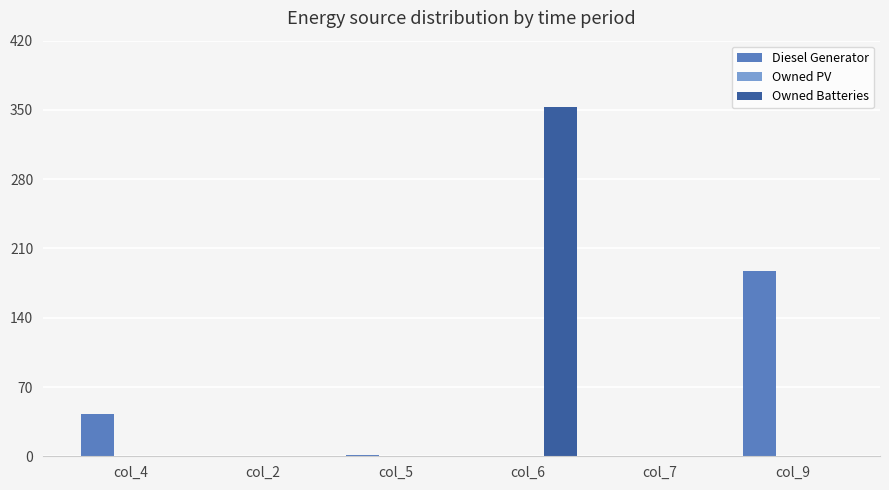

Where does the Diesel Generator series first go above 1?

col_4